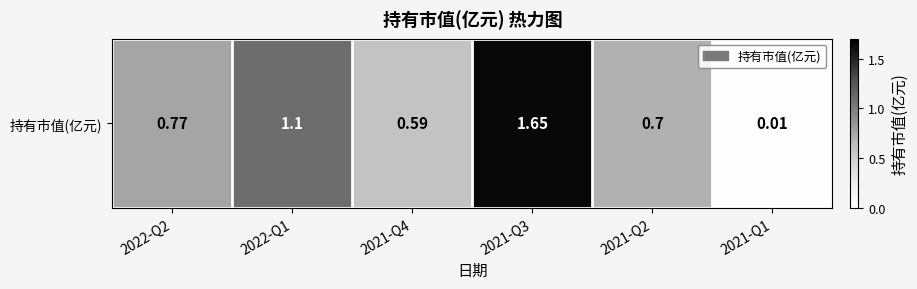

What is the greatest value displayed?

1.6